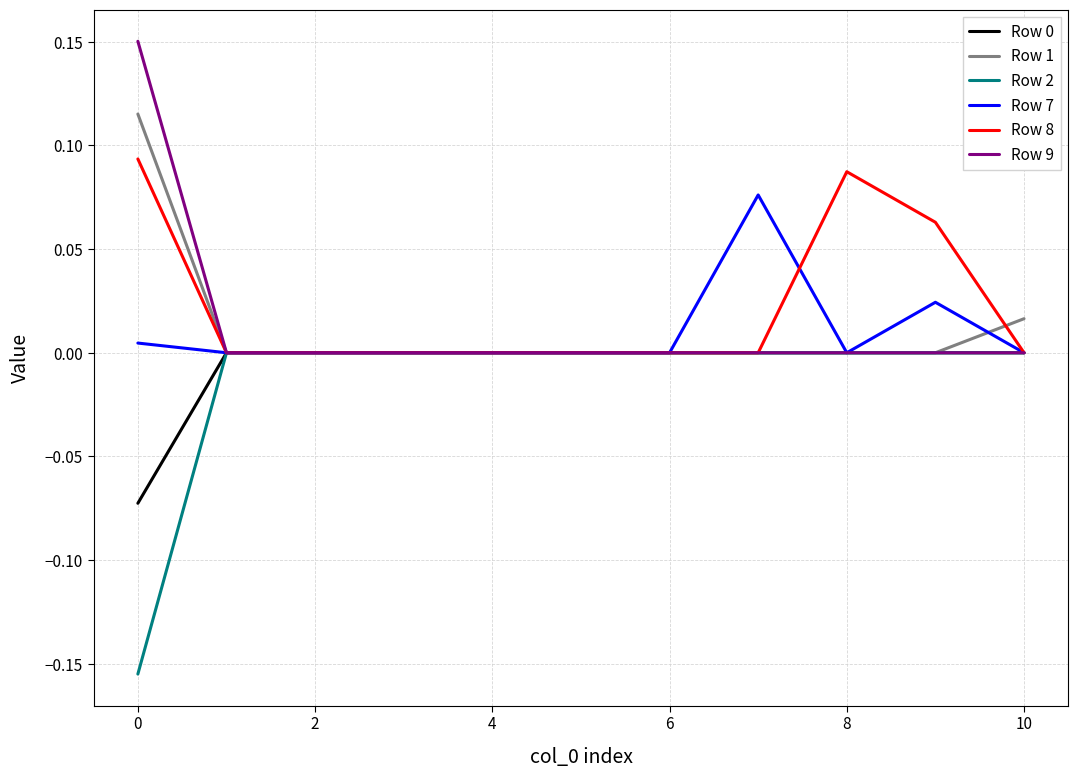

True or false: Row 9 has more than 1 interior local peaks.

False